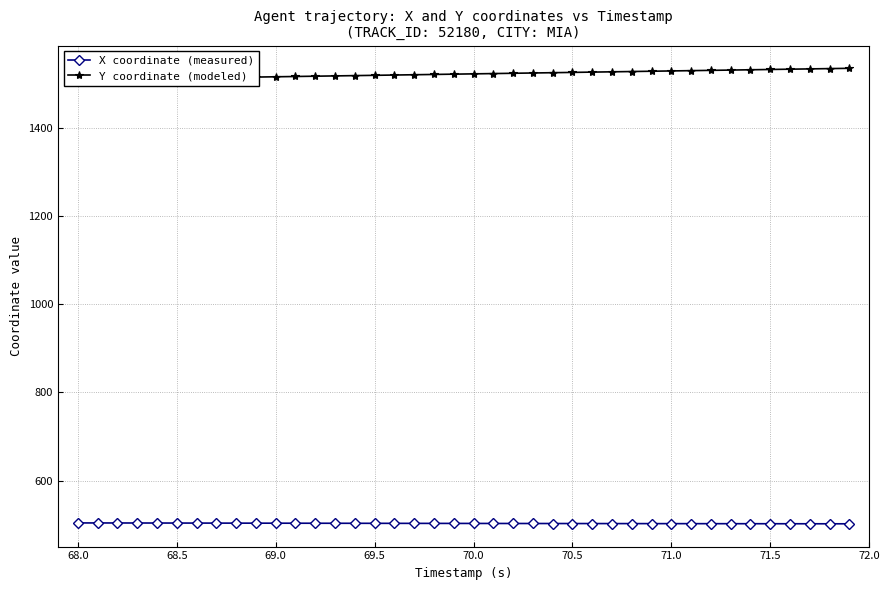

Is it true that X coordinate (measured) equals 502.9 at 70.5?

True